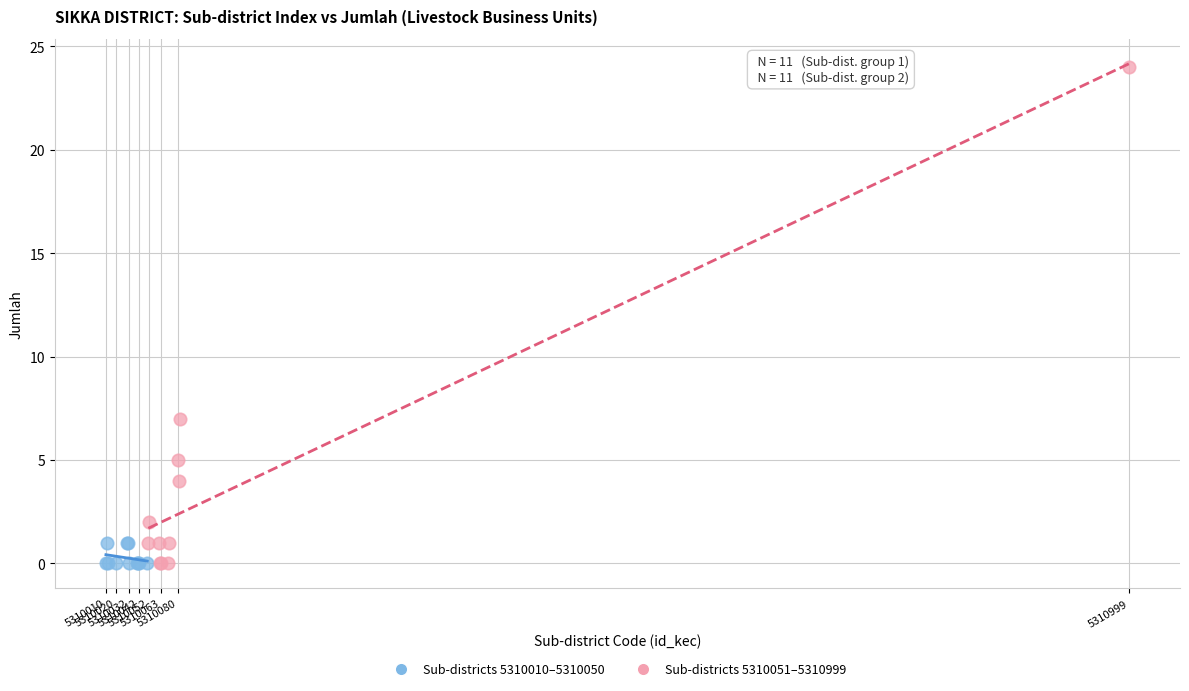

Which series has the widest spread of Y values?

Sub-districts 5310051–5310999